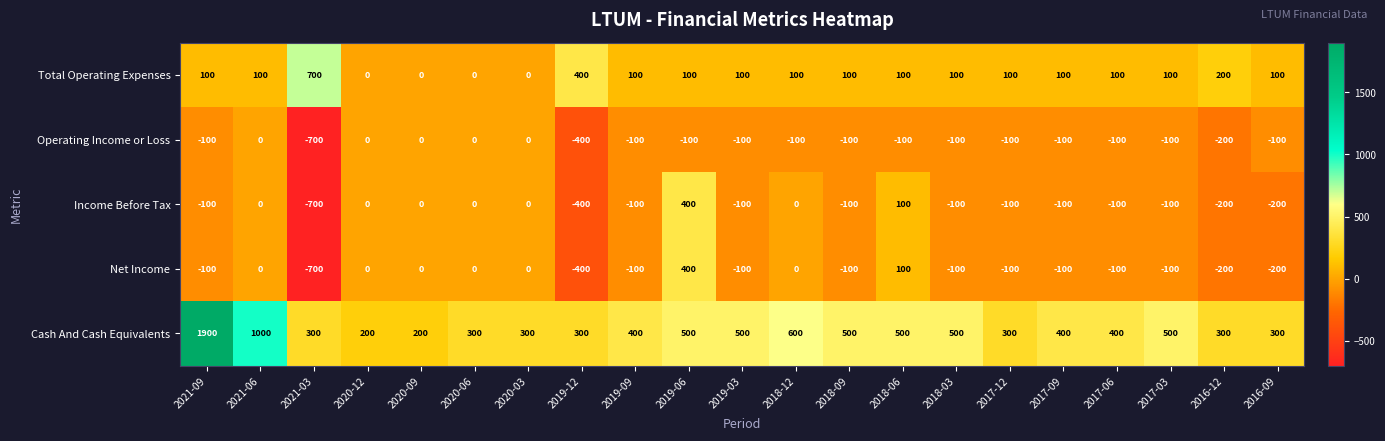

What is the total value across all series at 2017-03?

300